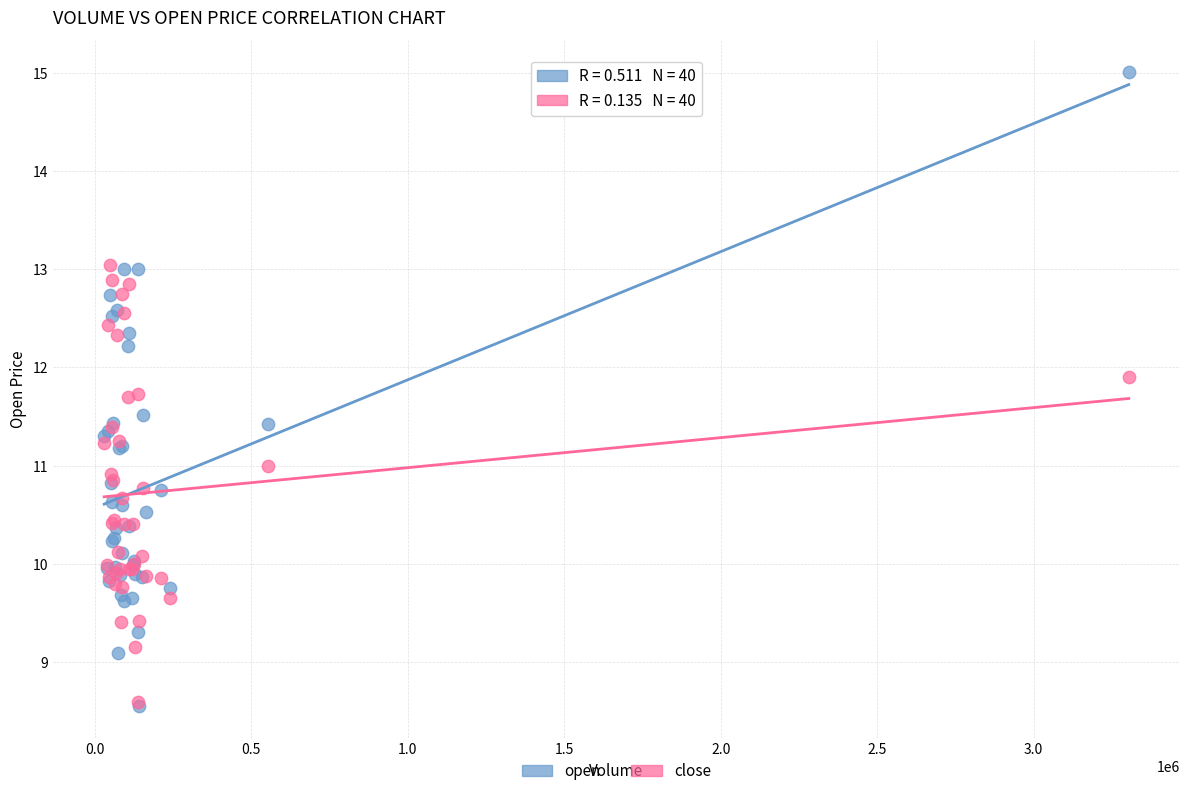

Which series contains the highest Y value?

open